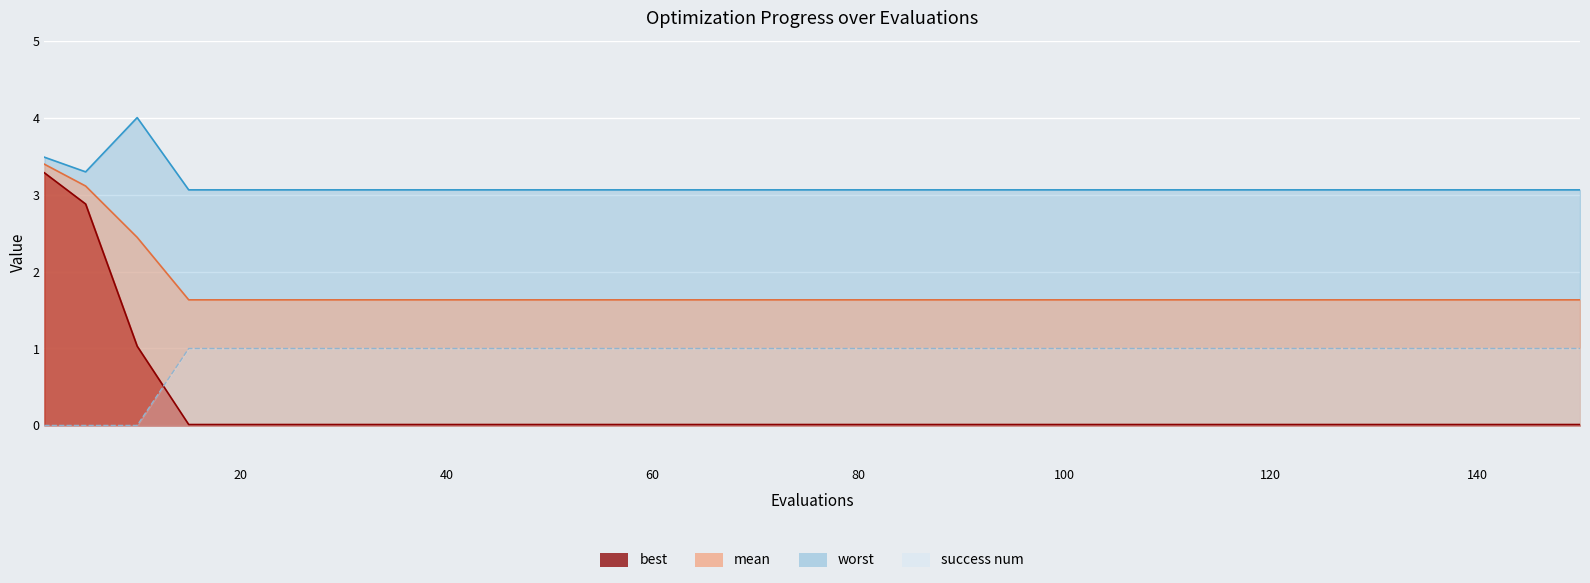

What is the approximate value of success num at 65?

1.0